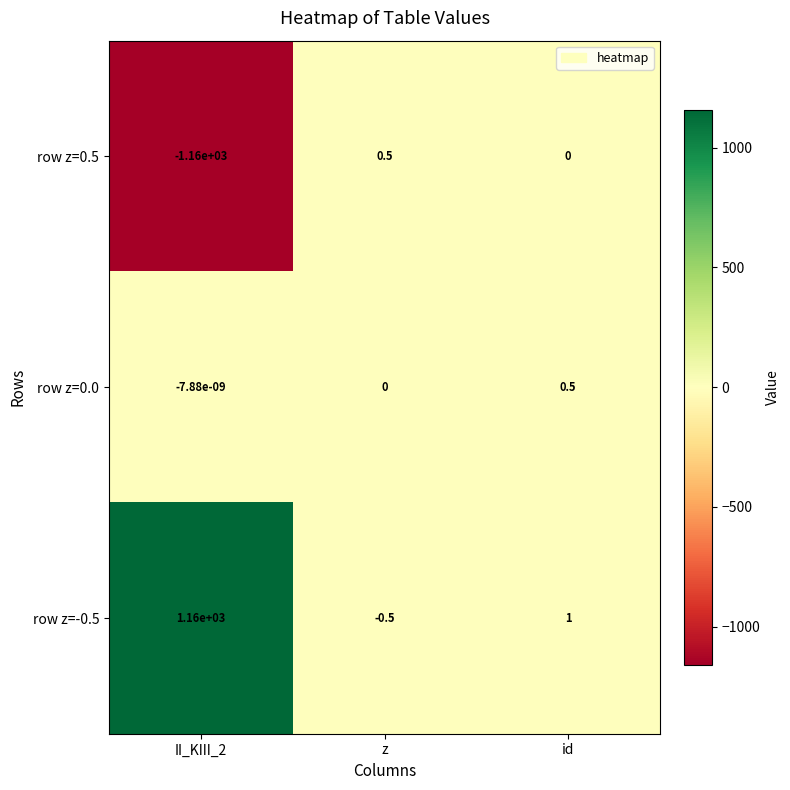

At which label does row z=0.0 reach its minimum?

II_KIII_2